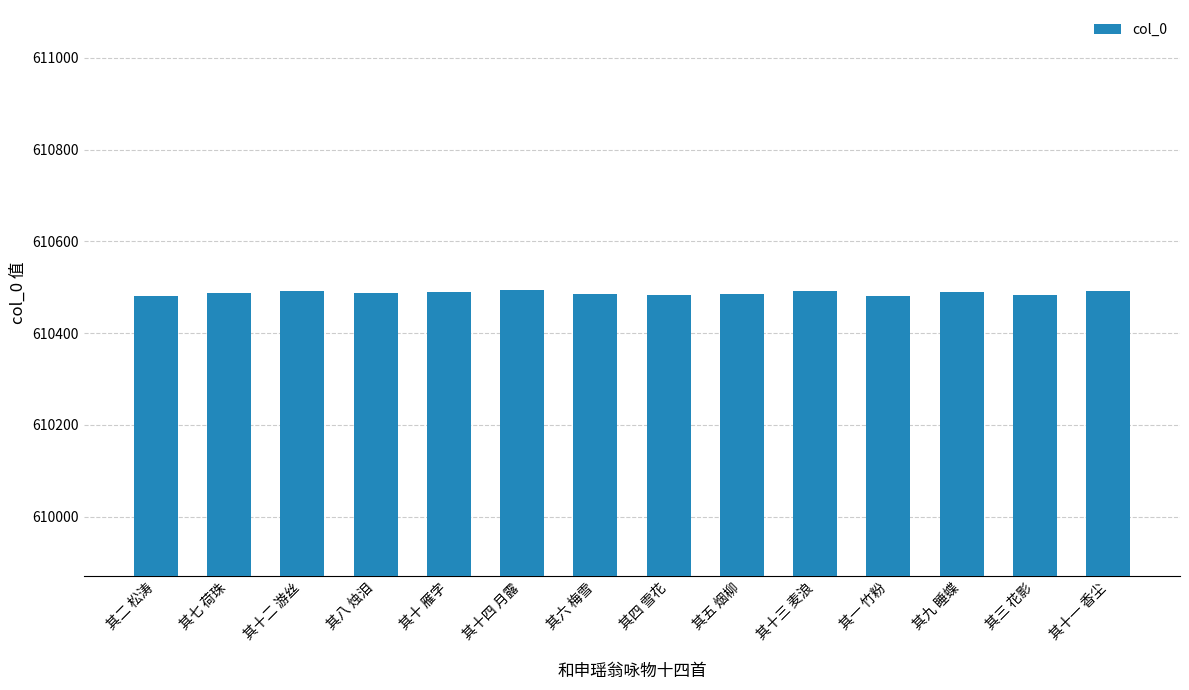

What is the greatest value displayed?

610494